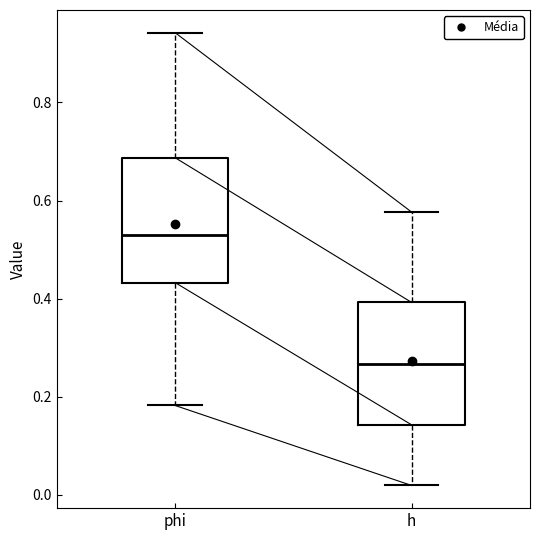

Reading left to right, read every box against the y-axis: the position of its median line, the range the box covers, and the ends of its whiskers. The values are not printed on the chart, so give them approximately, as read against the axis.

phi: median 0.52, box 0.44 to 0.68, whiskers 0.18 to 0.94
h: median 0.26, box 0.14 to 0.40, whiskers 0.02 to 0.58